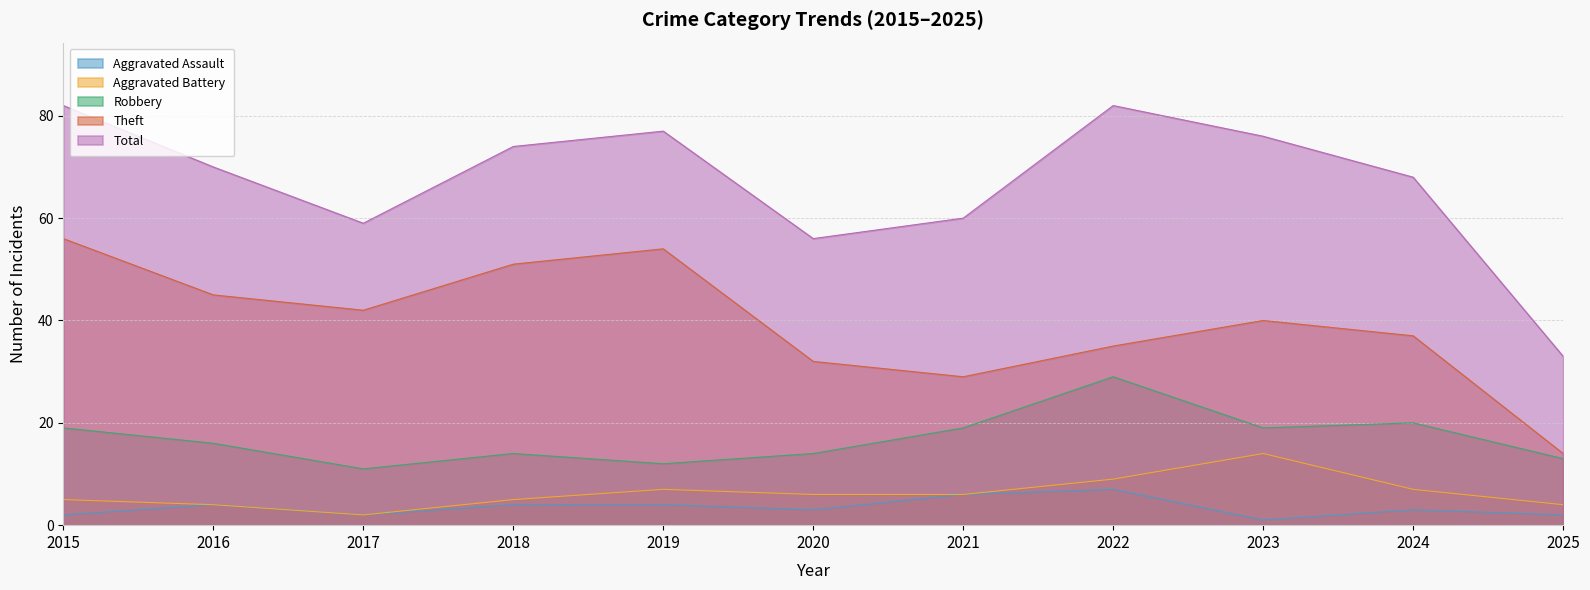

What is the difference between the maximum and minimum values in the Aggravated Battery series?

12